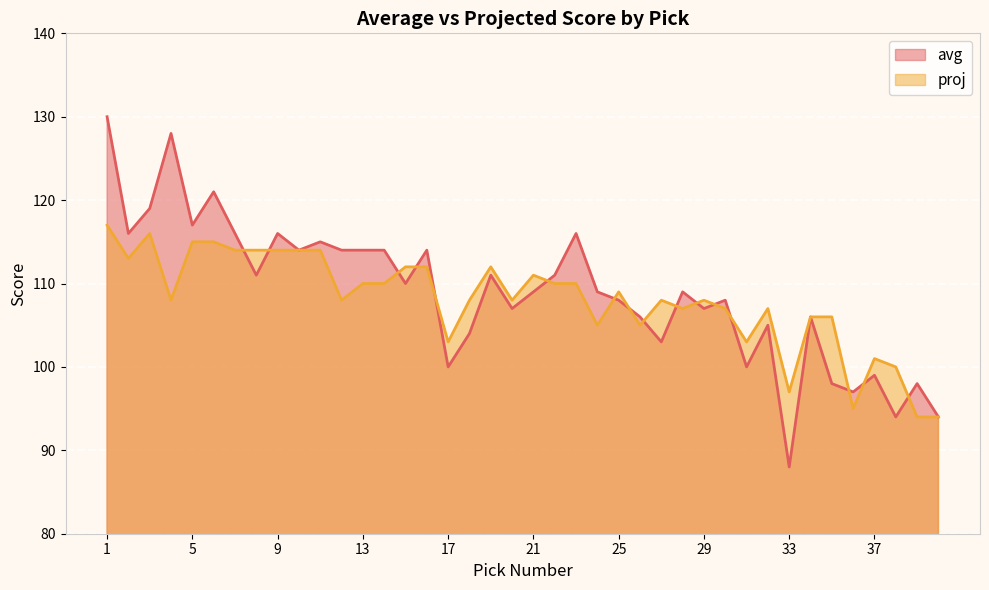

List the series in order of their peak value, highest first.

avg, proj